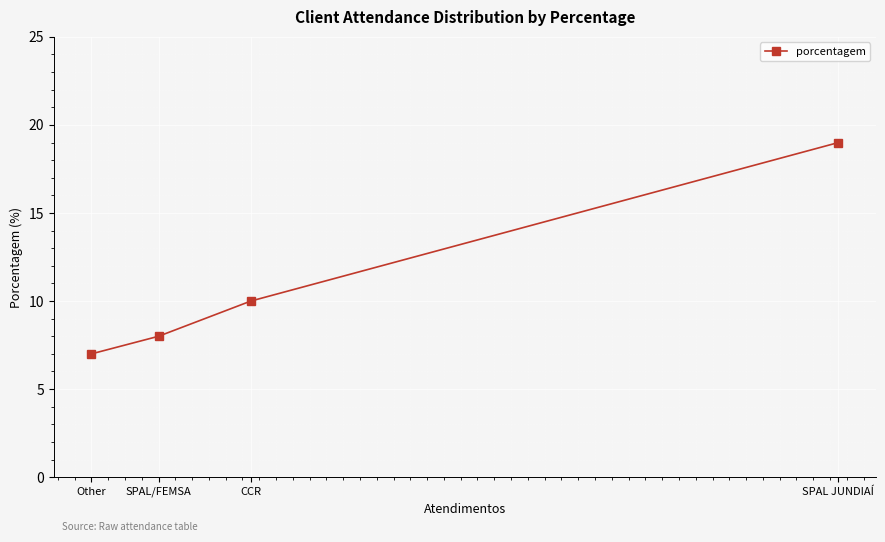

What is the value of the 4th point from the left?

19